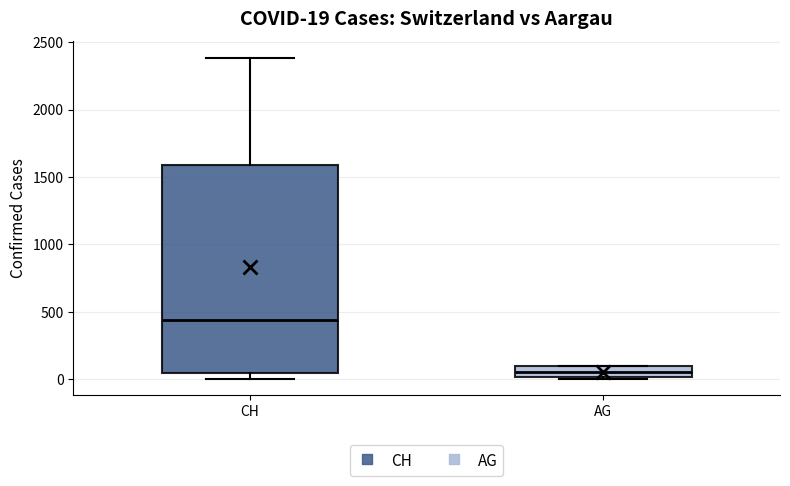

Which box's median line is the highest?

CH